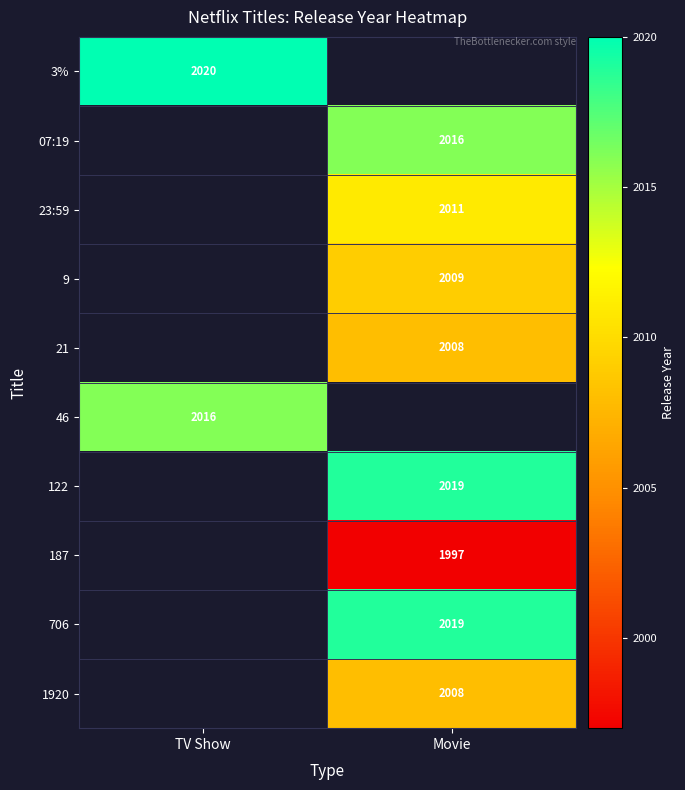

The 46 series shows 2016 at TV Show. True or false?

True